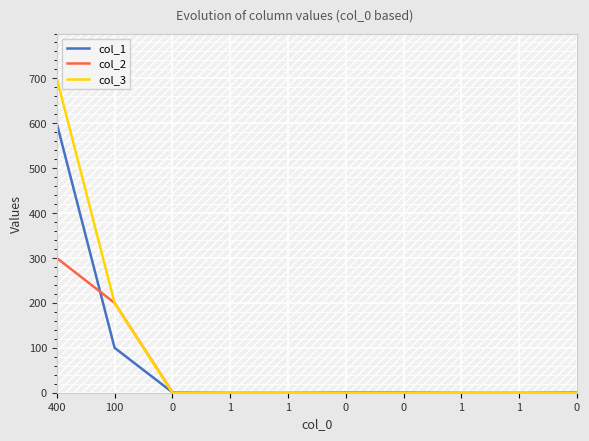

How many series are shown in this chart?

3